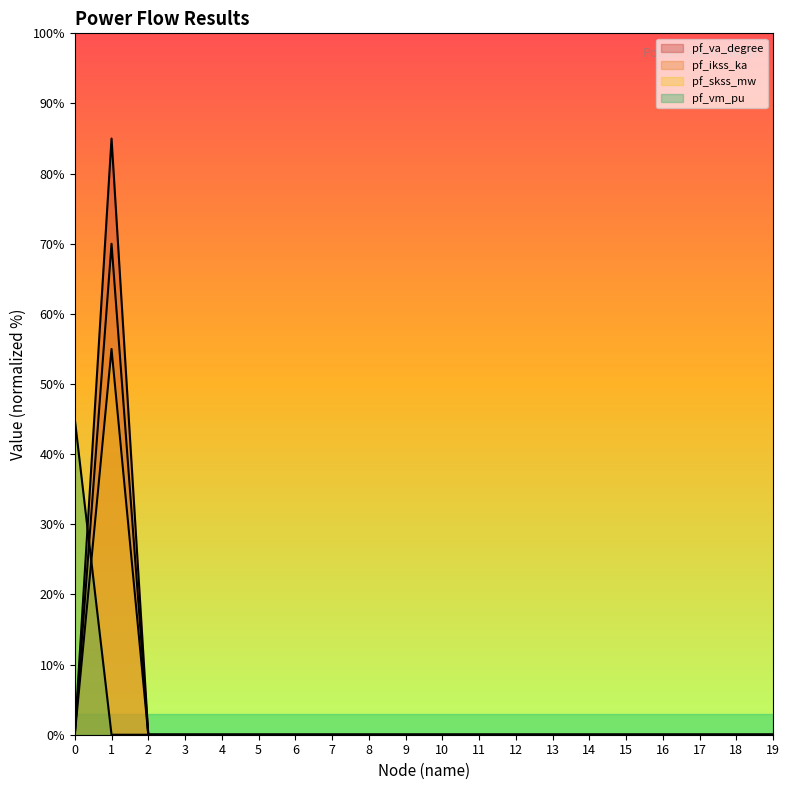

The value of pf_va_degree at 7 is -26.0. True or false?

False